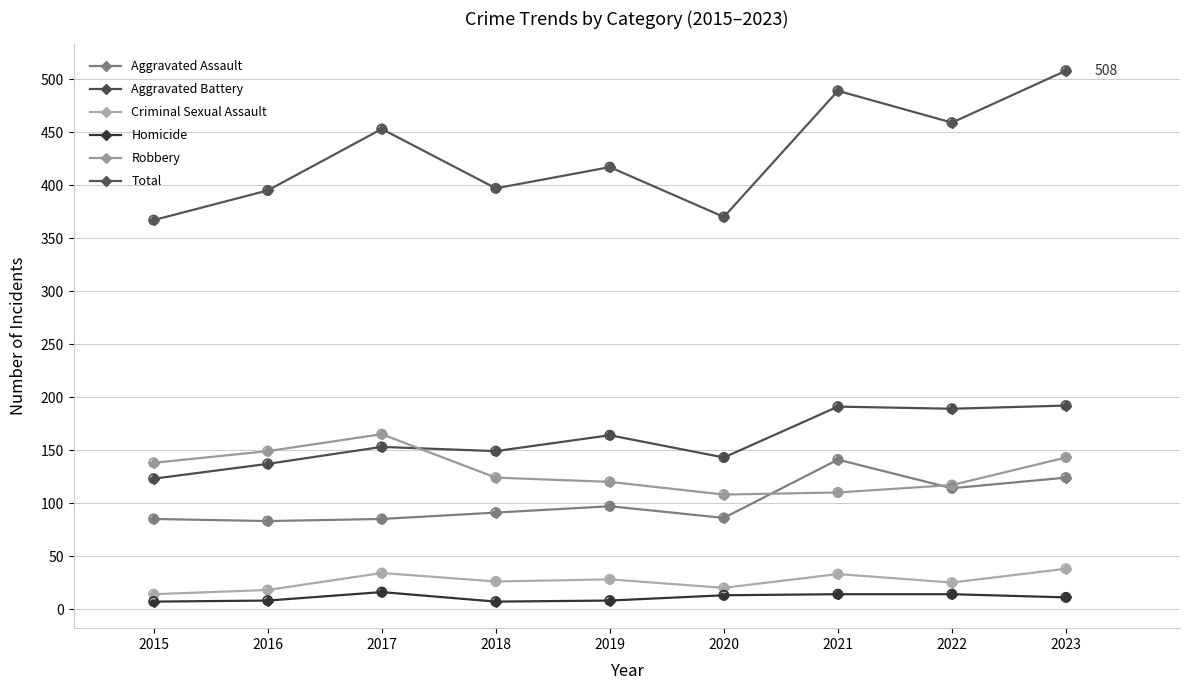

At how many categories does at least one series exceed 434?

4